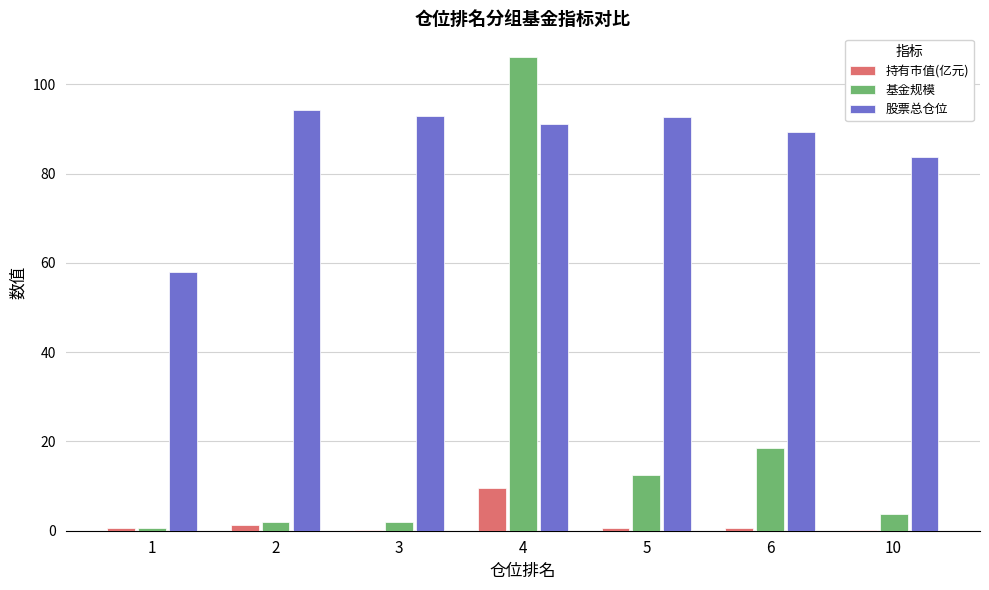

What is the sum of all 持有市值(亿元) values?

12.9